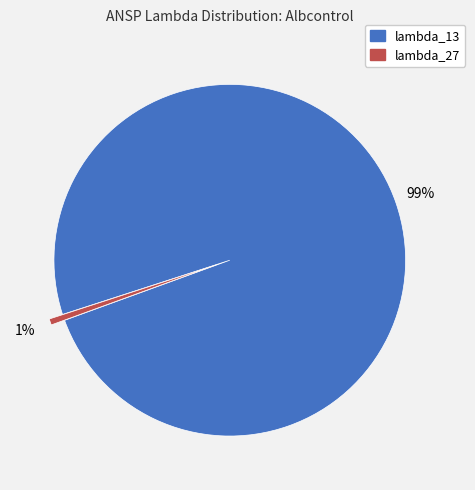

The lambda_13 slice represents 99% of the pie. True or false?

True